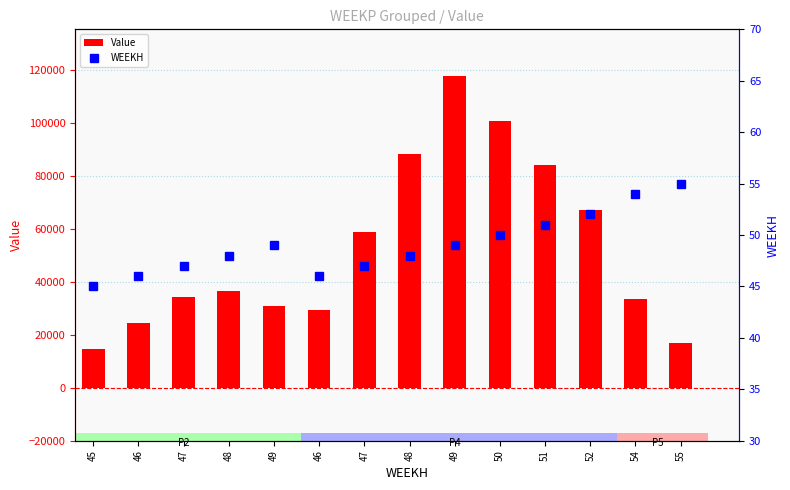

Which series has the widest spread of values?

Value